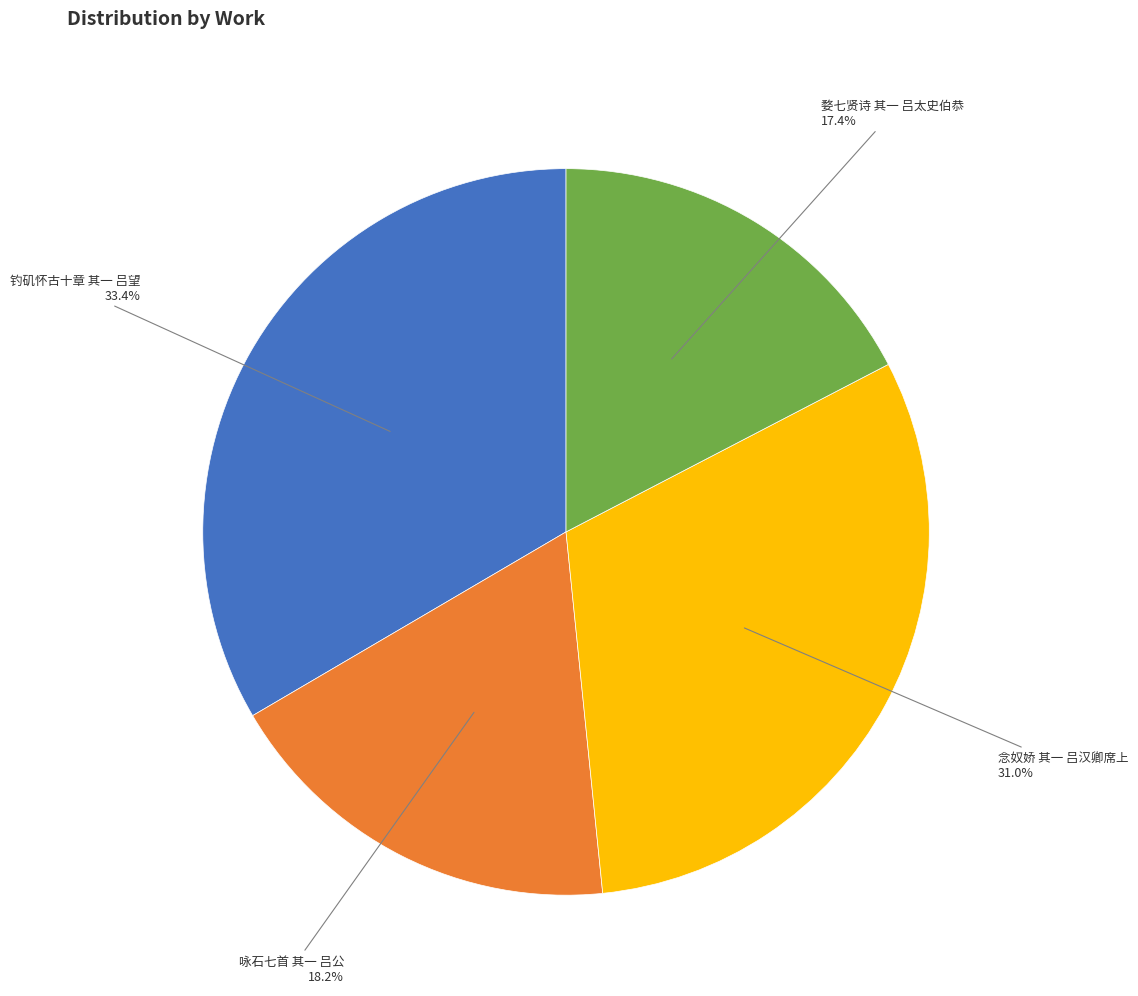

Does 钓矶怀古十章 其一 吕望 represent more than half of the total?

No